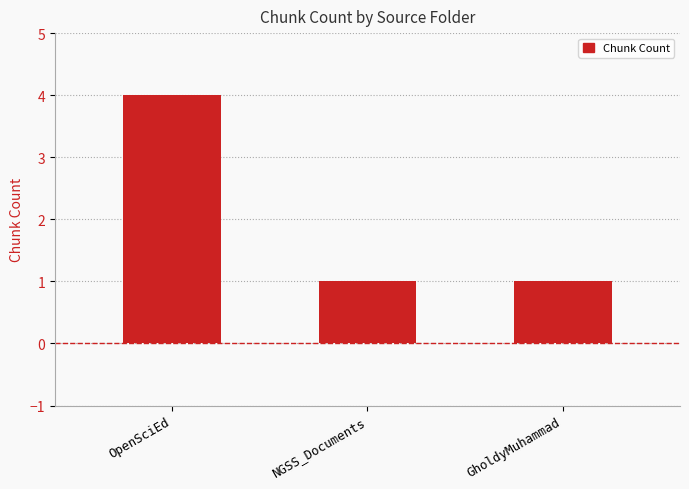

How many categories are shown in the chart?

3